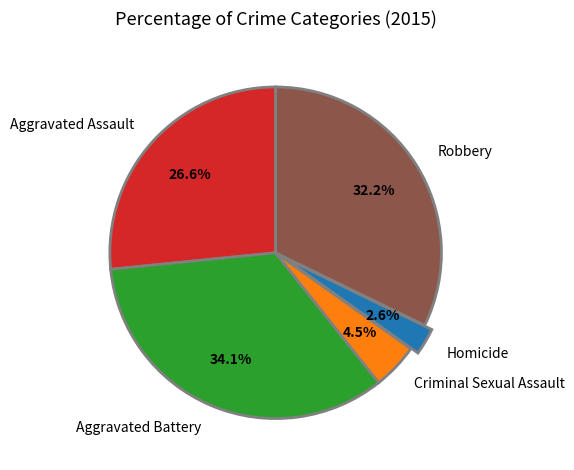

Does Aggravated Assault account for over 50% of the chart?

No